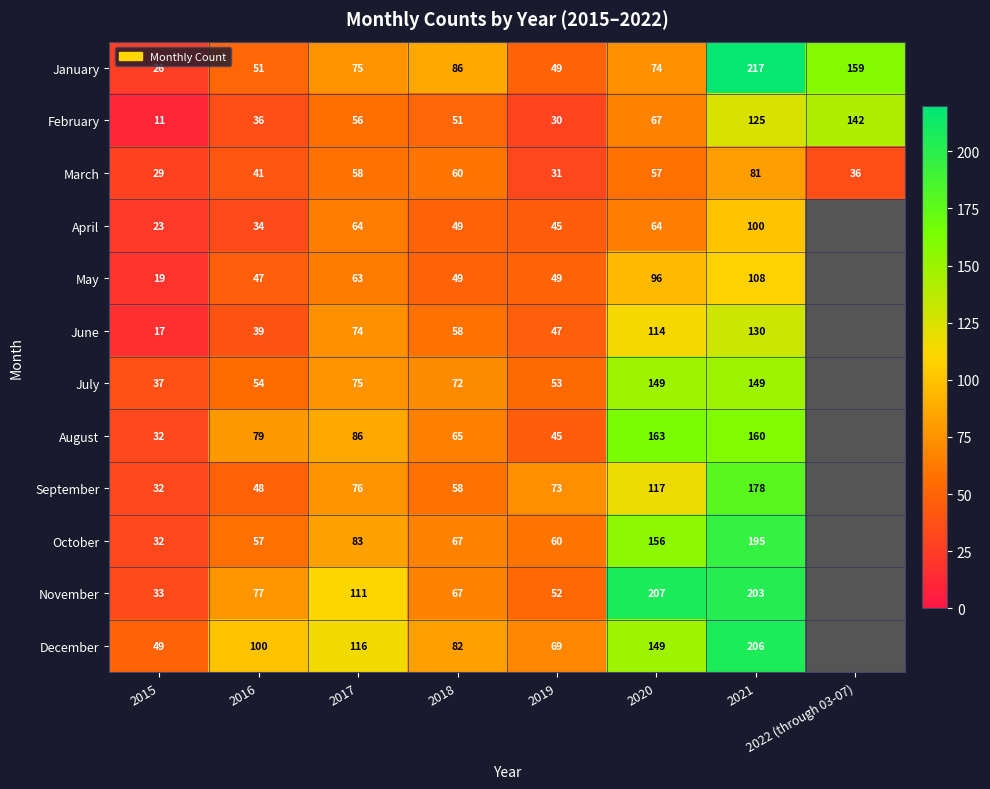

Which series changed the most between 2018 and 2020?

November